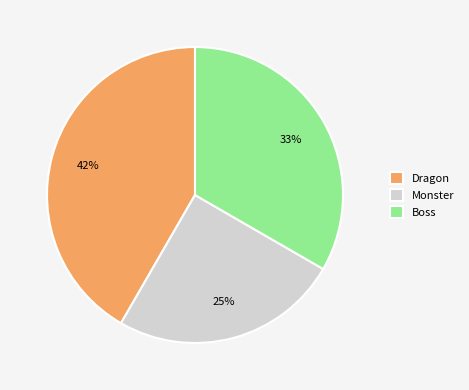

Count the number of slices in the pie.

3